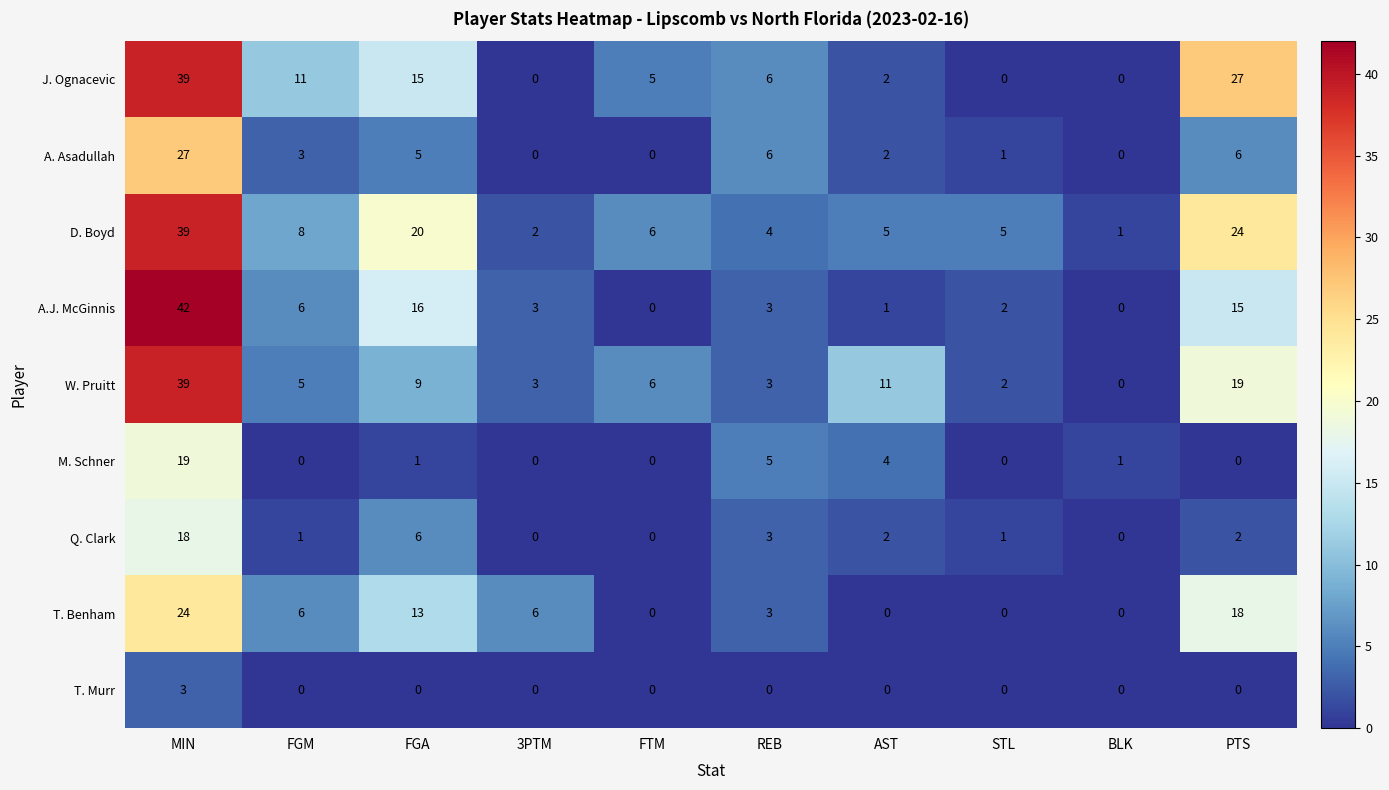

Which series has the largest total across all categories?

D. Boyd